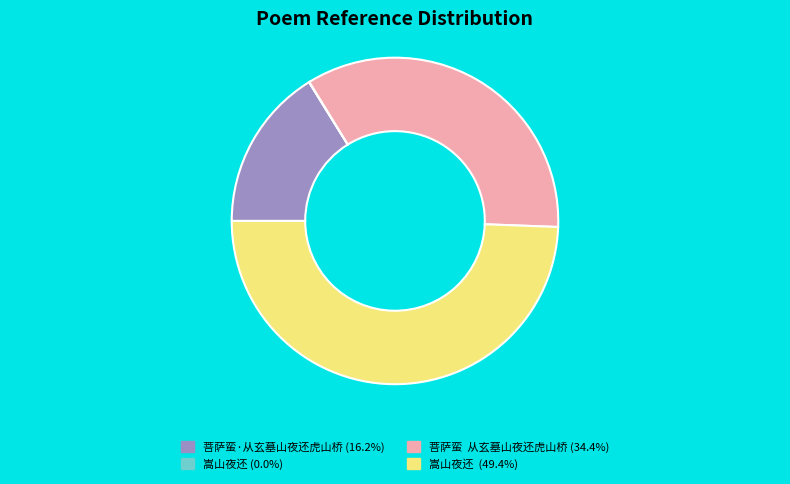

Is there any slice that represents more than half of the pie?

No